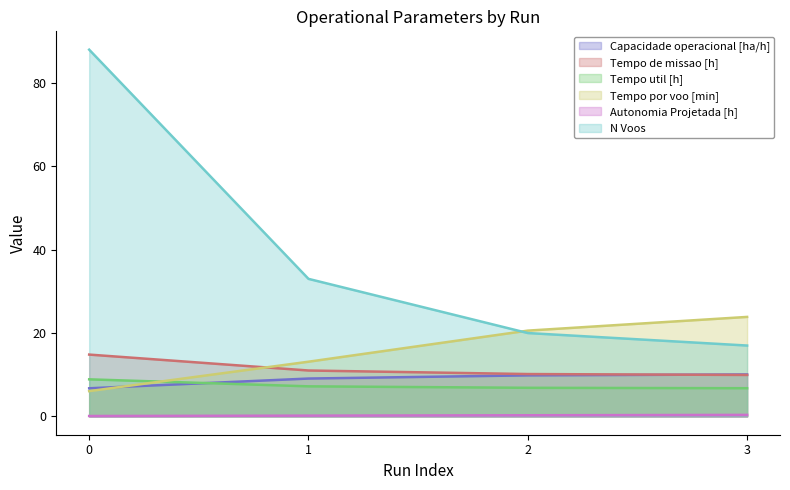

What is the value of the Tempo por voo [min] point at the 3rd from the left?

20.6